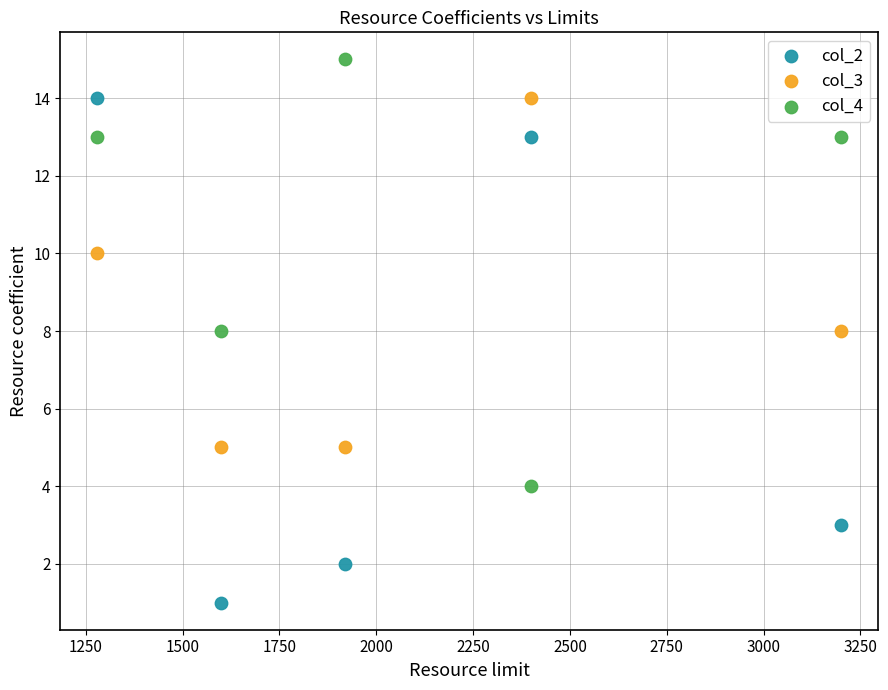

Across all data points, what is the range of X values (max minus min)?

1920